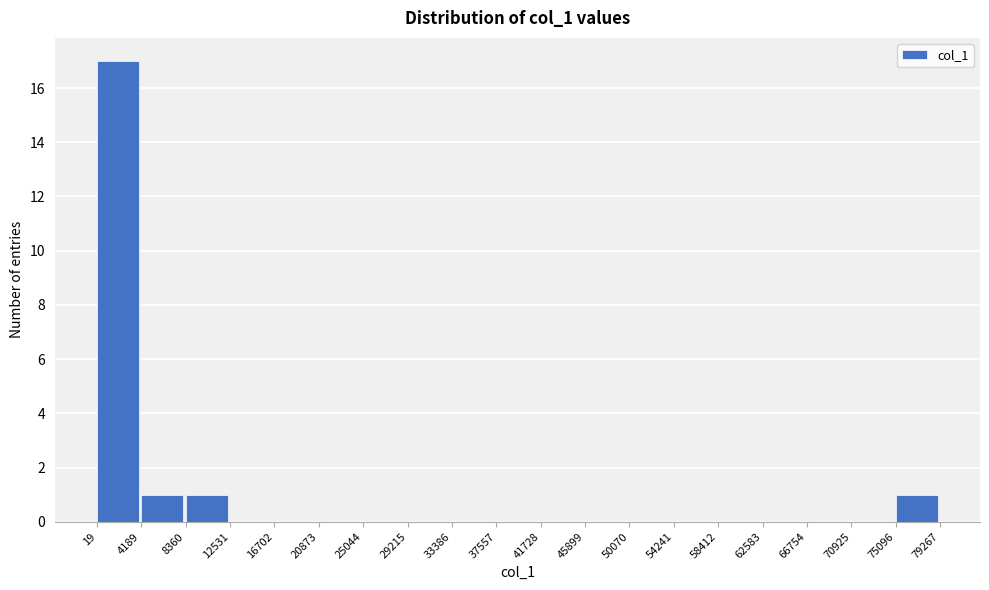

Over which range of the x-axis is the bar tallest?

19 to 4189